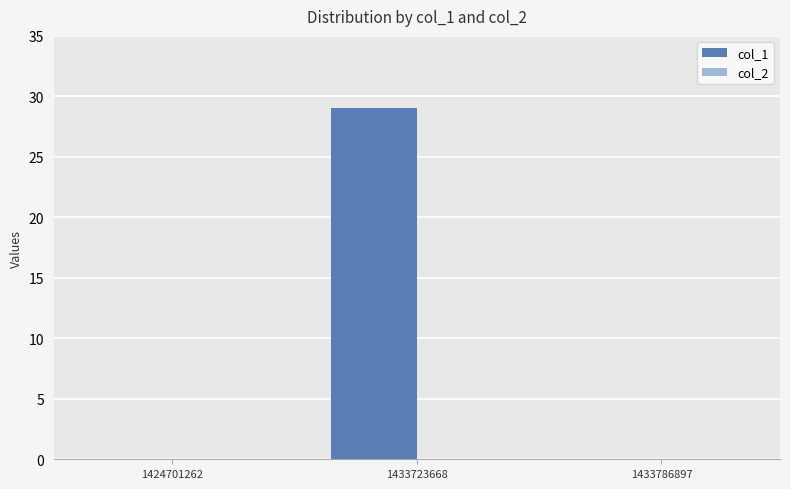

What is the maximum value shown in the chart?

29